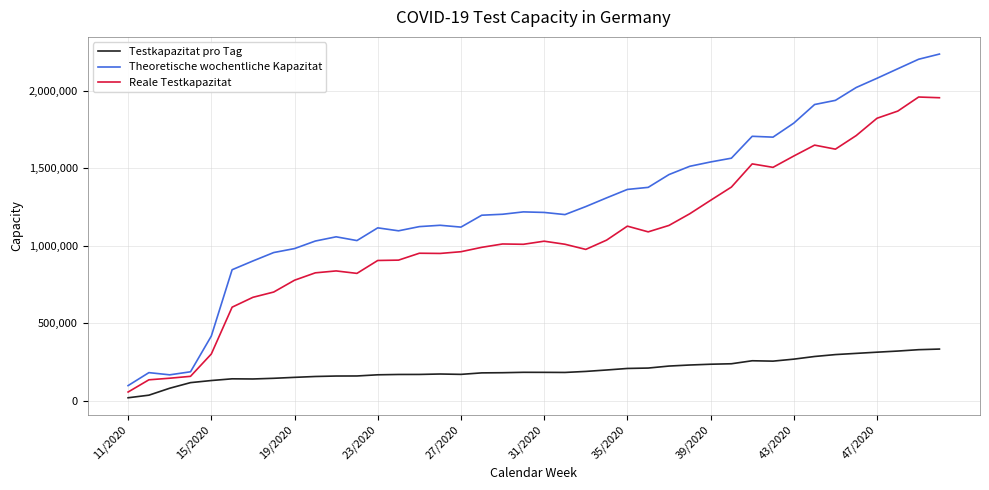

Which series has the largest total across all categories?

Theoretische wochentliche Kapazitat